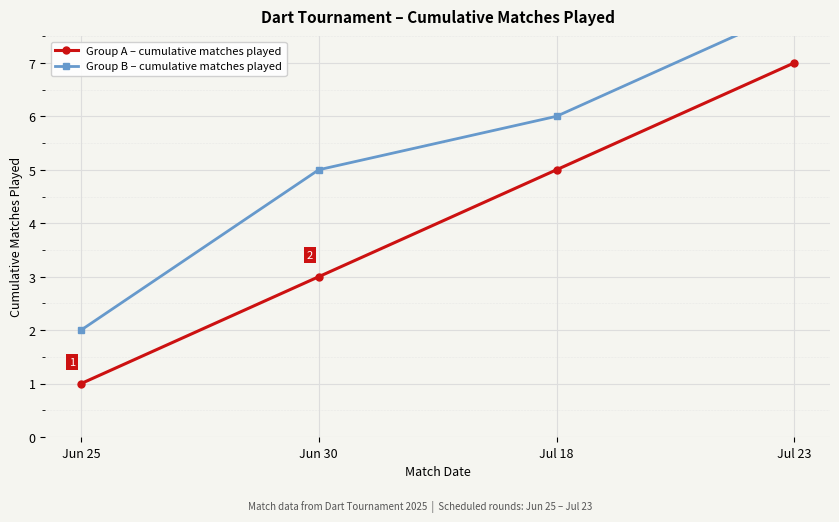

The Group B – cumulative matches played series shows 8 at Jul 23. True or false?

True